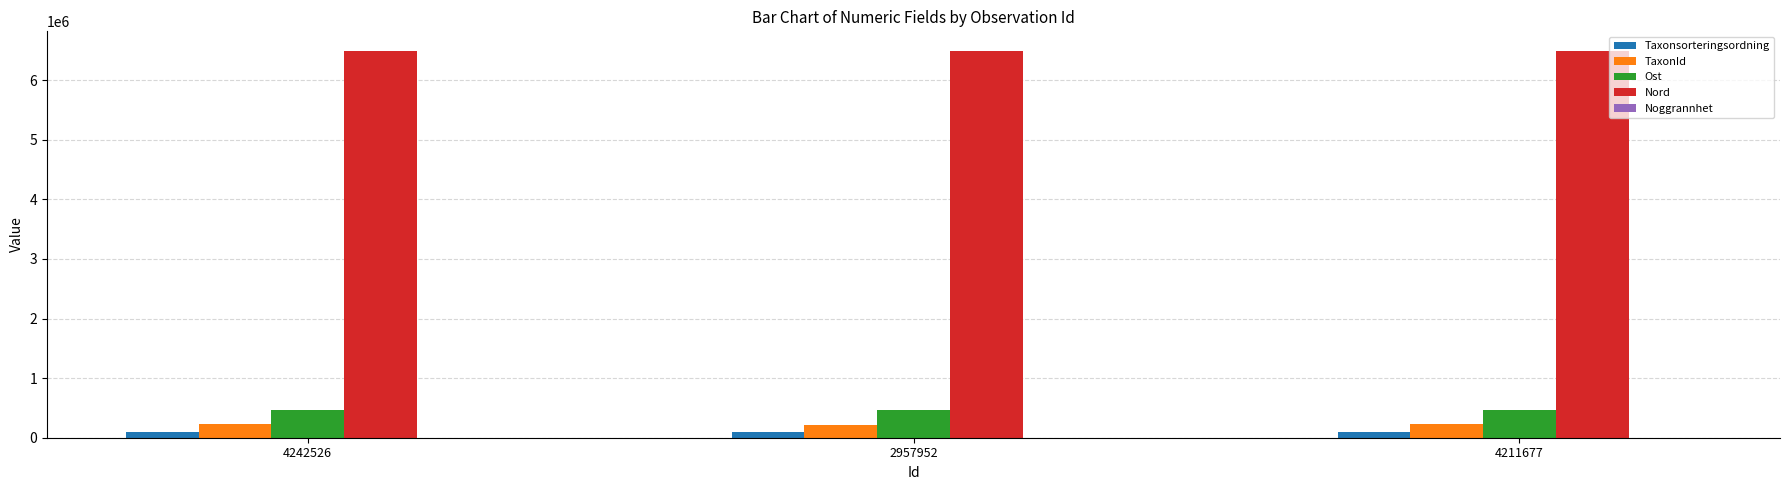

The Ost series shows 461298 at 4211677. True or false?

True